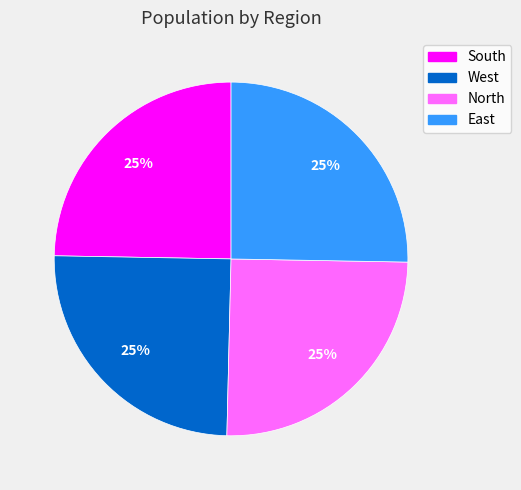

To the nearest percent, what is the combined percentage of South and North?

50%